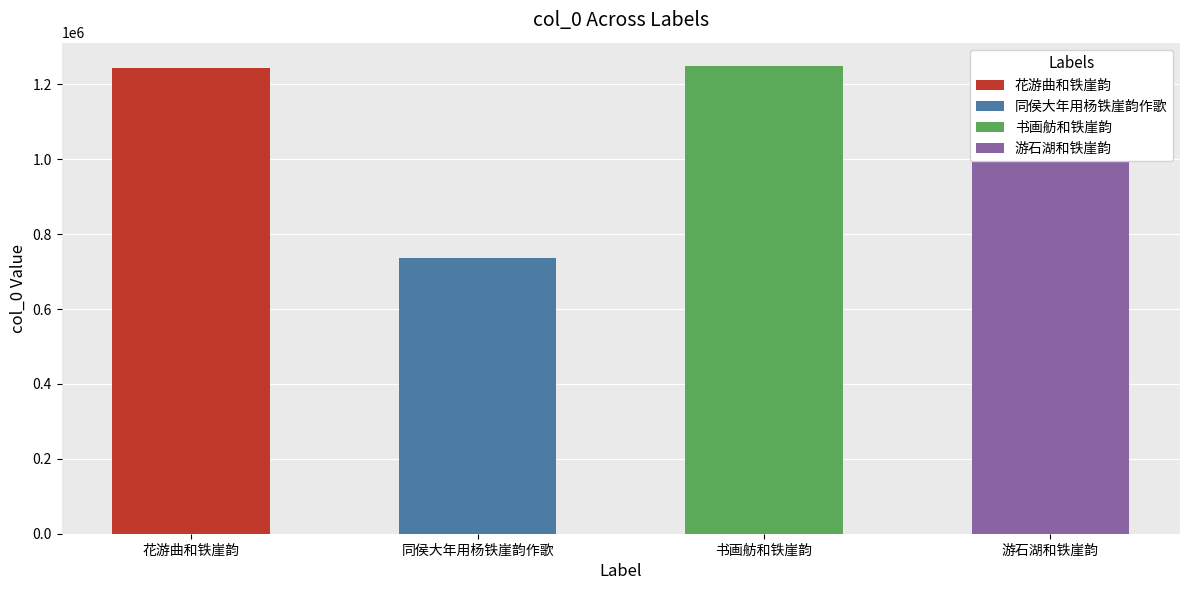

How many bars are there in total?

4